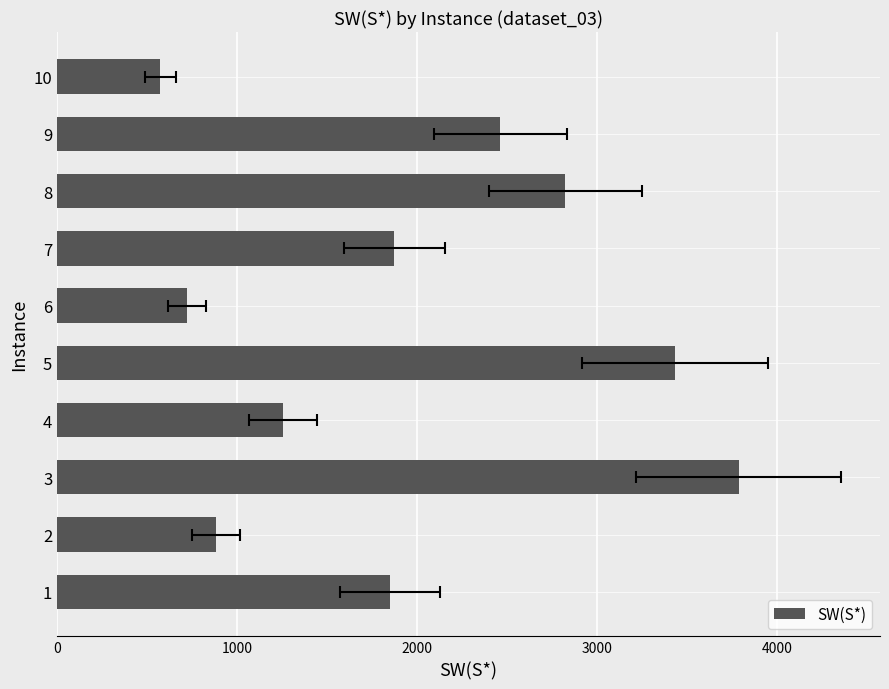

What is the change in value from 1 to 3?

+1935